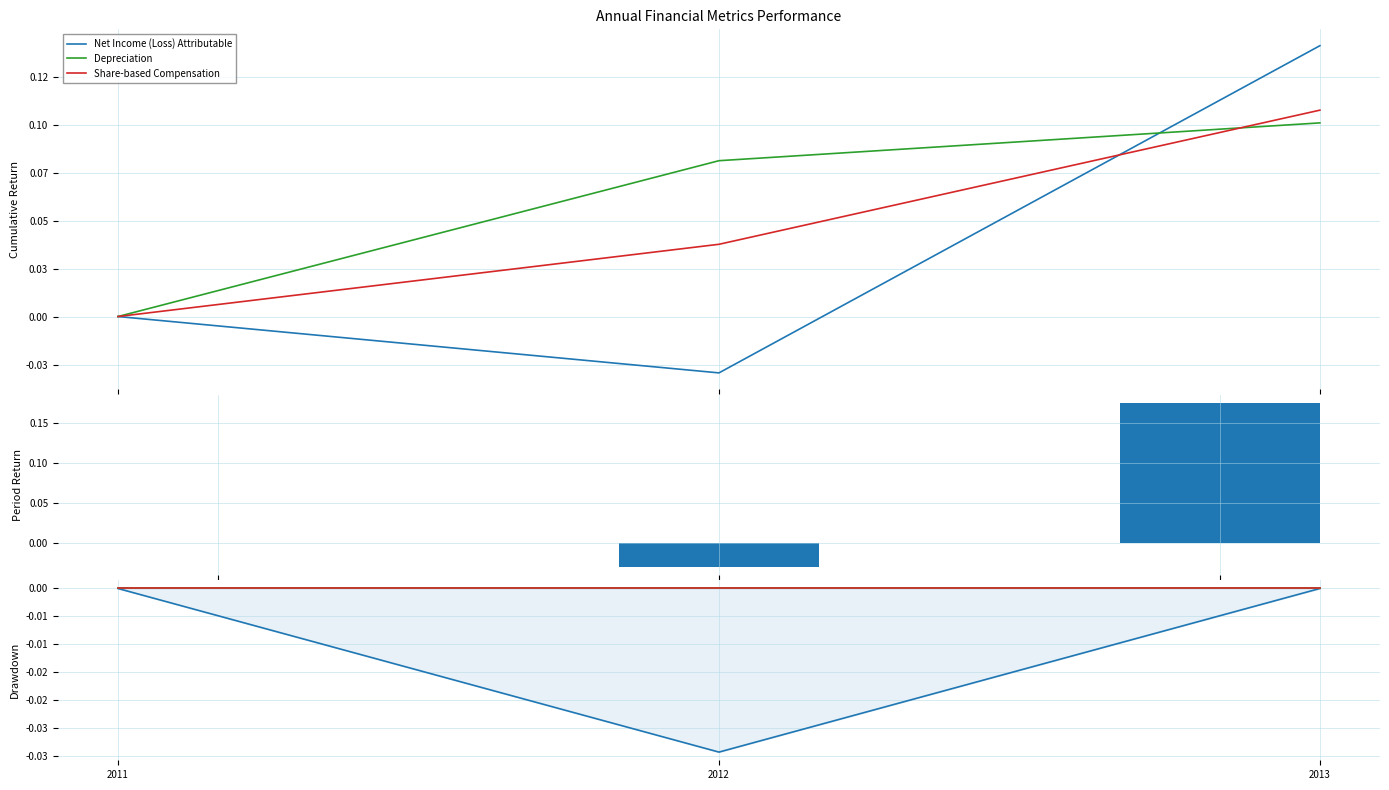

Which series has the largest total across all categories?

Depreciation